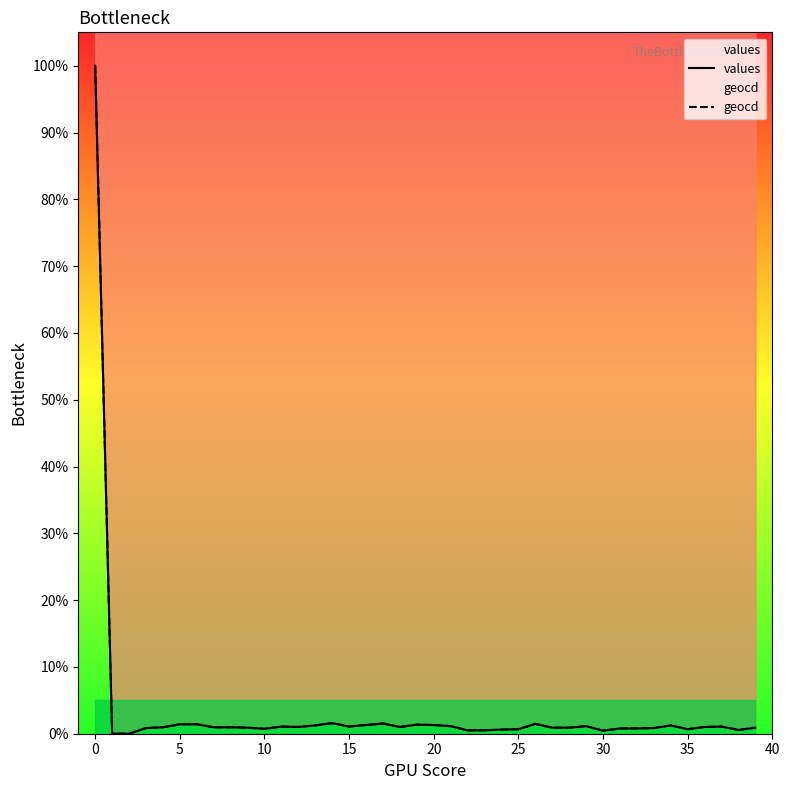

What is the maximum value for geocd?

100.0